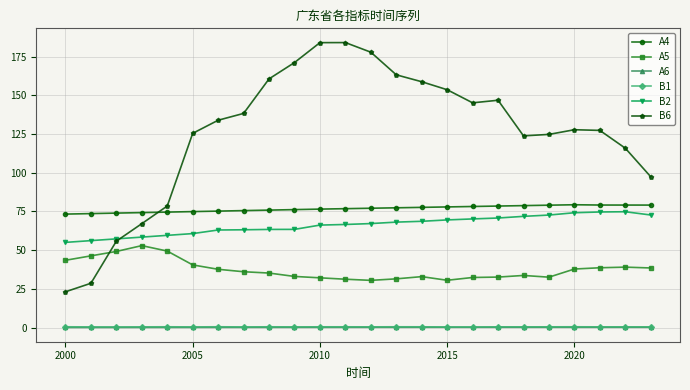

What is the value of the A5 point at the 4th from the left?

52.9